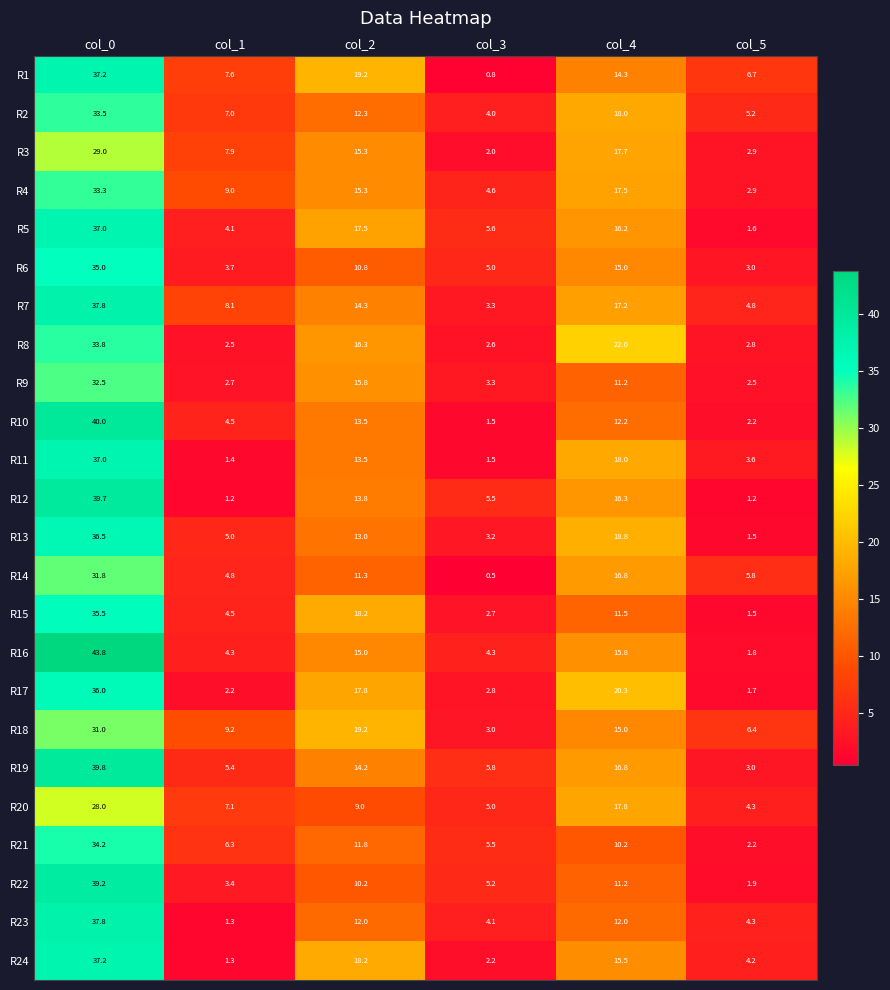

Which series has the widest spread of values?

R16